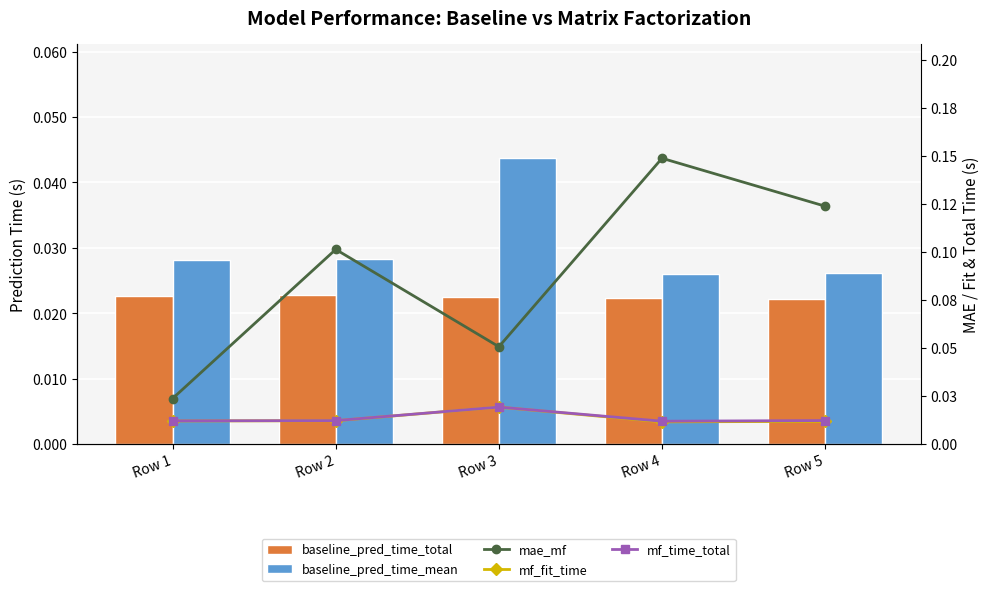

What is the maximum value shown in the chart?

0.1